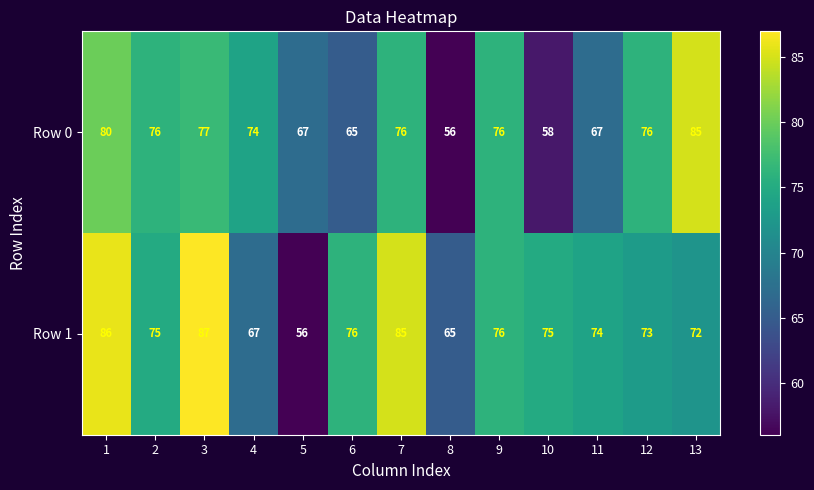

What is the total value across all series at 1?

166